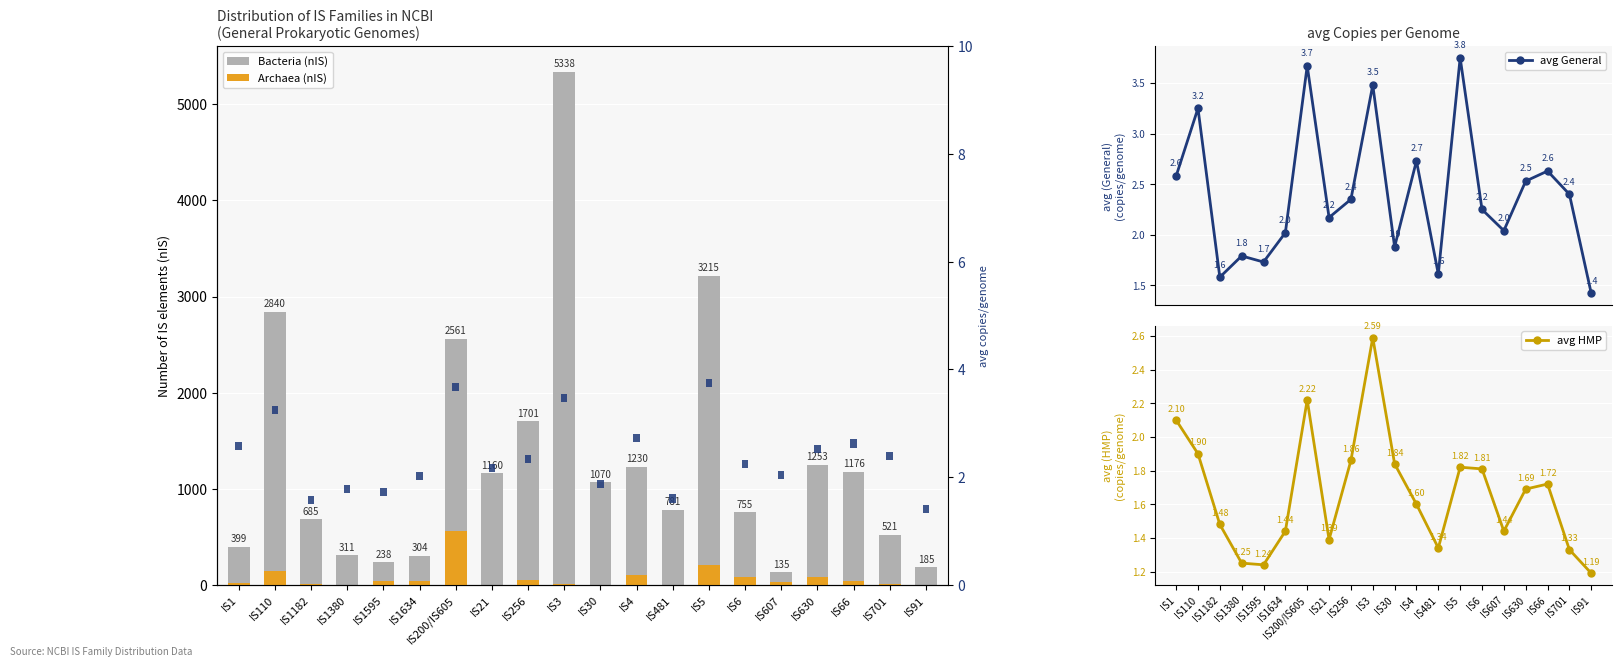

What is the lowest value of the avg (General) series?

0.1